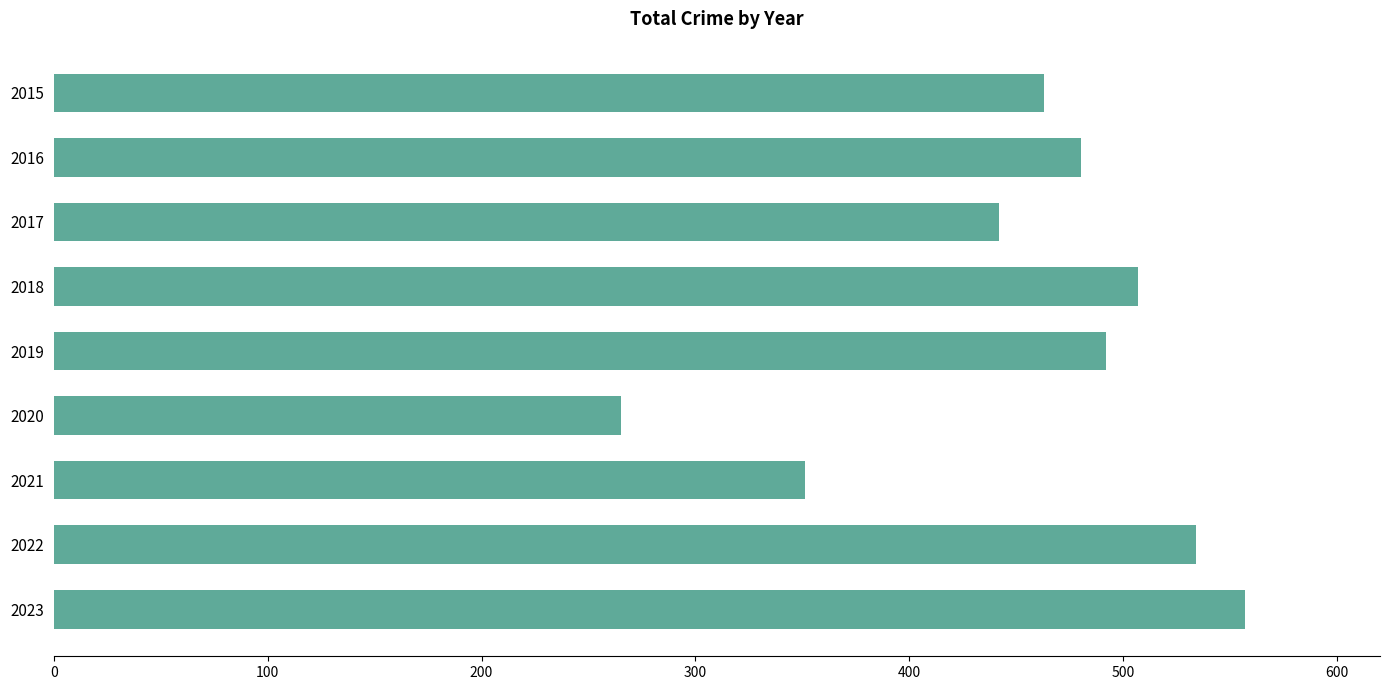

Count the number of categories in the chart.

9